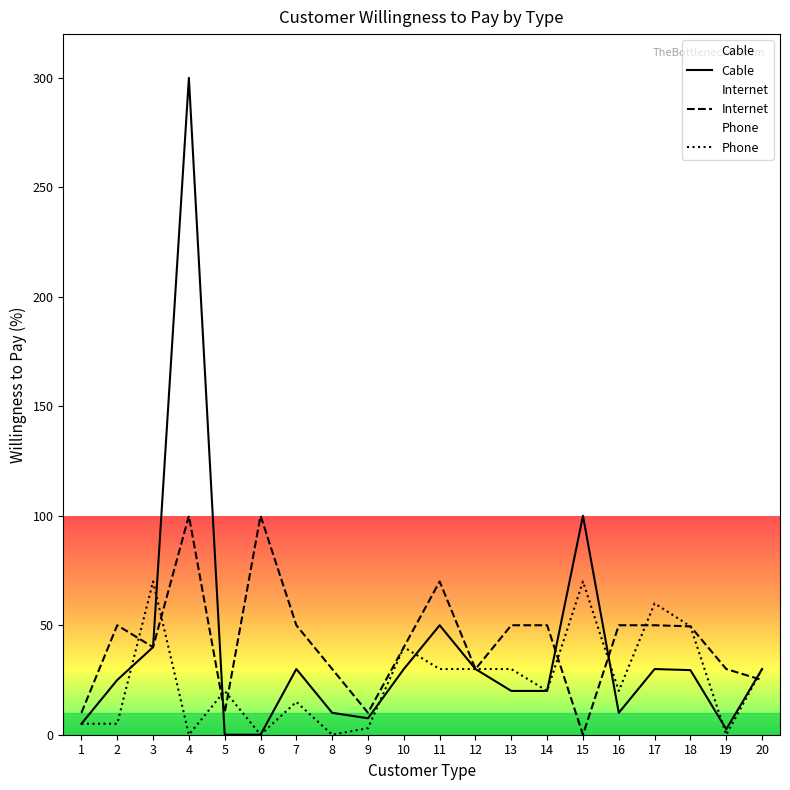

At which category does Phone reach its first local valley?

4